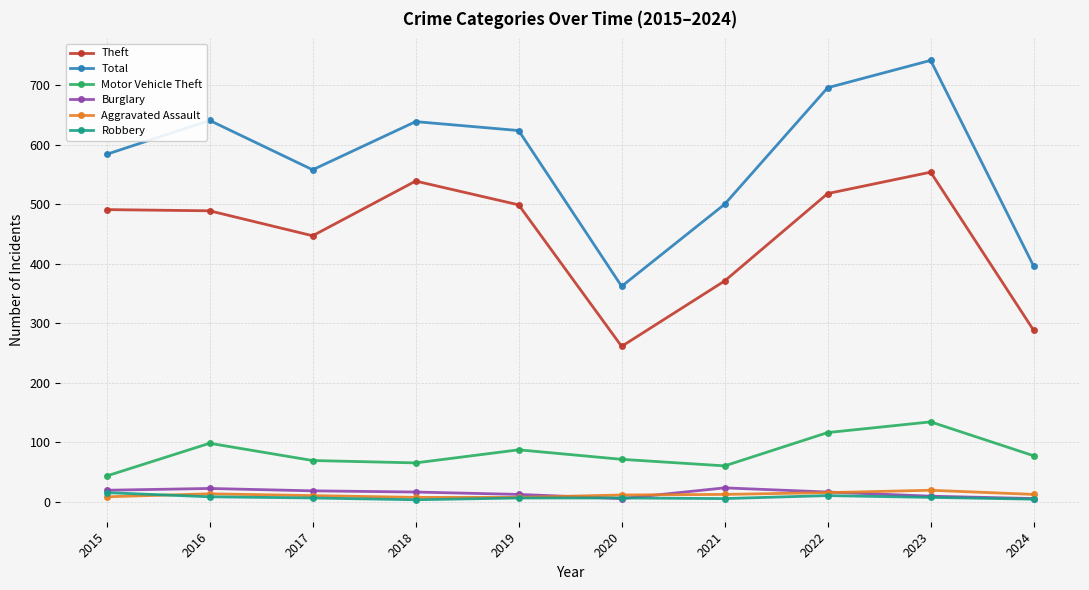

True or false: Burglary has more than 1 interior local peaks.

True